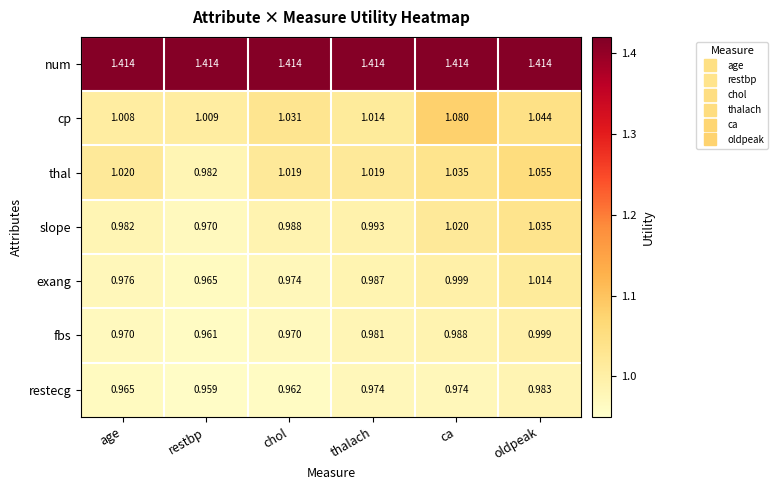

Which series has the largest range (max minus min)?

thal